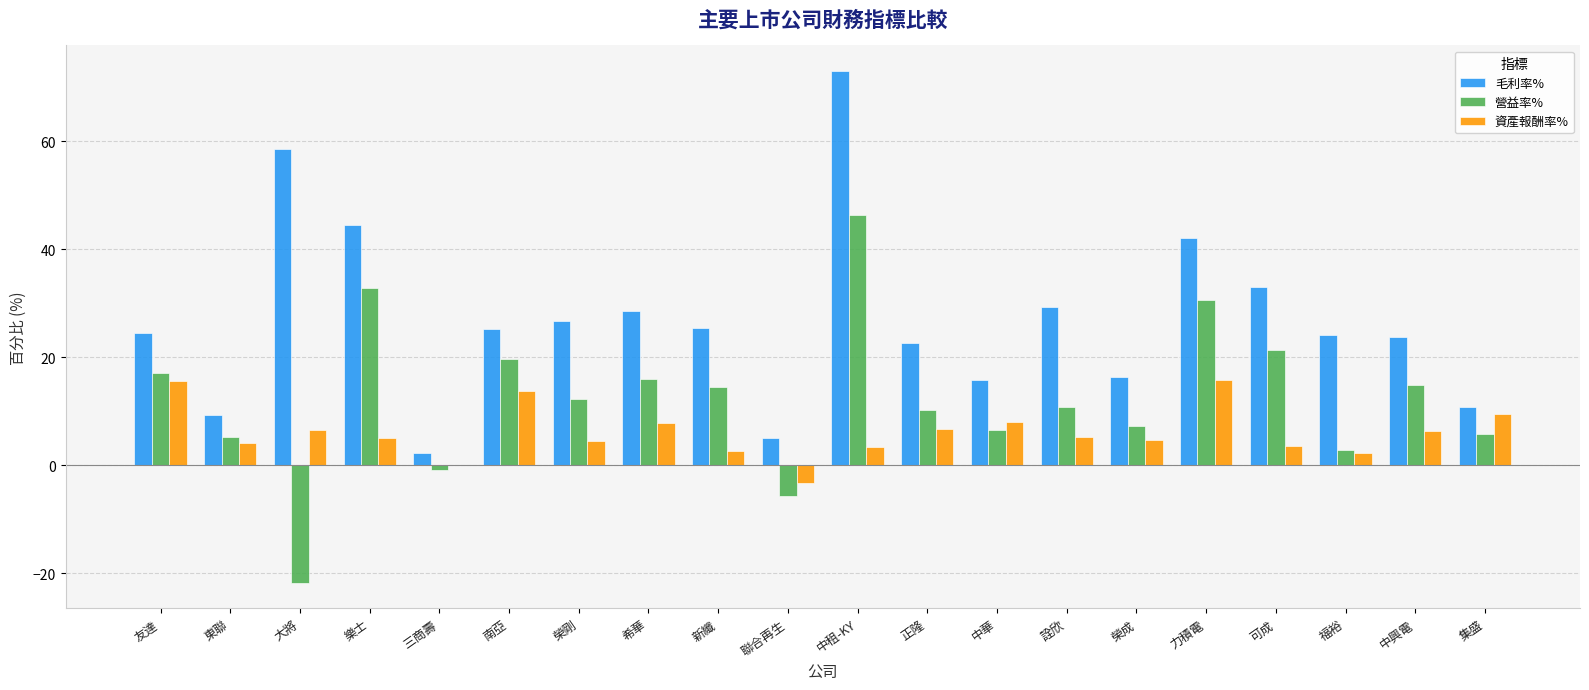

What is the total value across all series at 福裕?

29.3